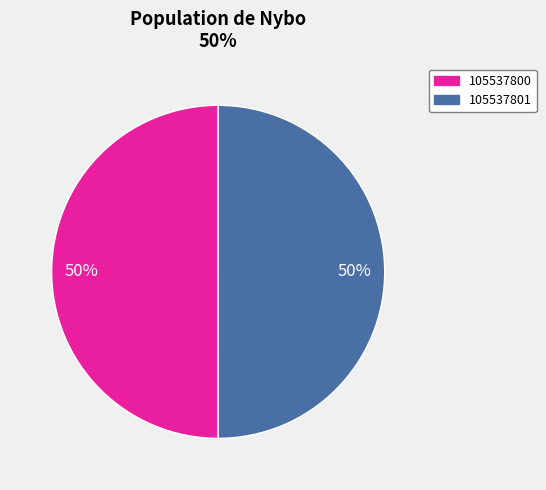

Is it true that 105537800 is 60% of the pie?

False